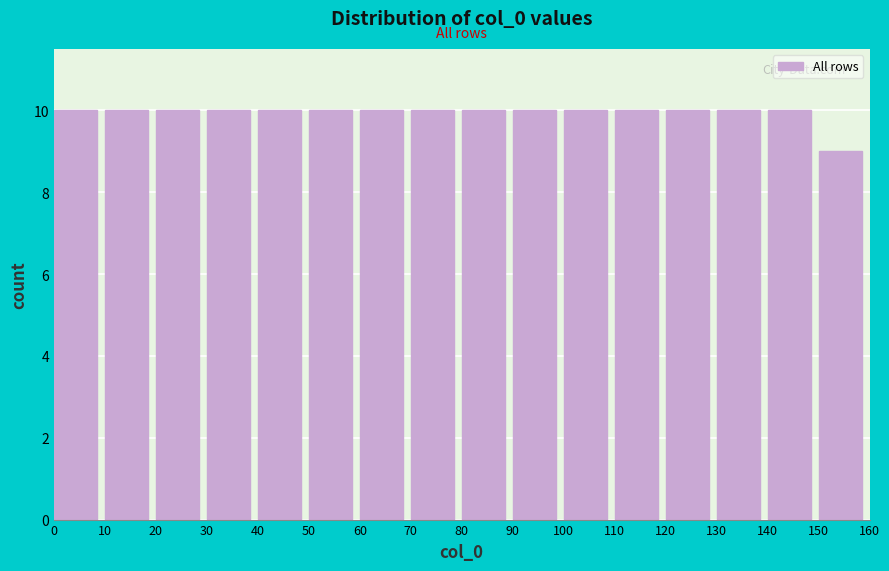

What is the height of the bar covering 30 to 40 on the x-axis? The values are not printed on the chart, so give them approximately, as read against the axis.

10